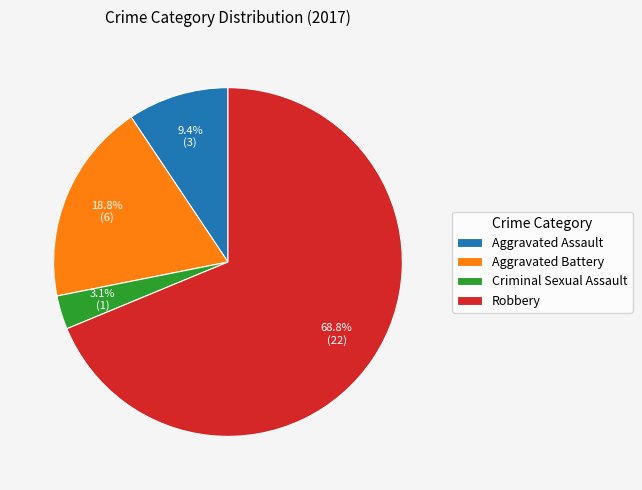

Does Criminal Sexual Assault account for over 50% of the chart?

No